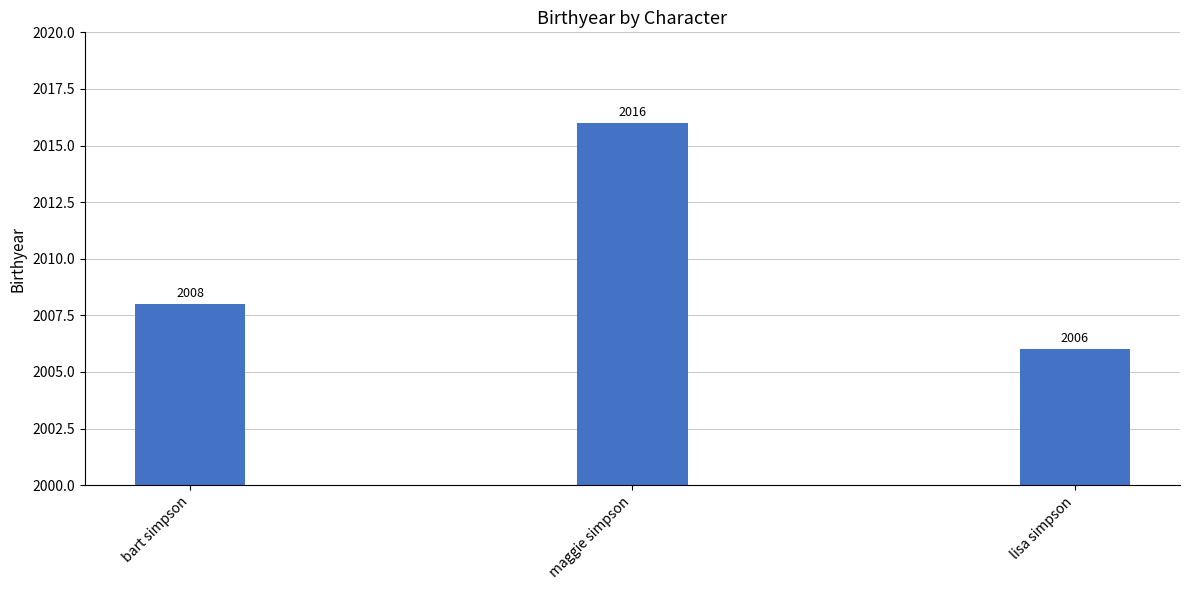

Is it true that the value at lisa simpson is 3223?

False